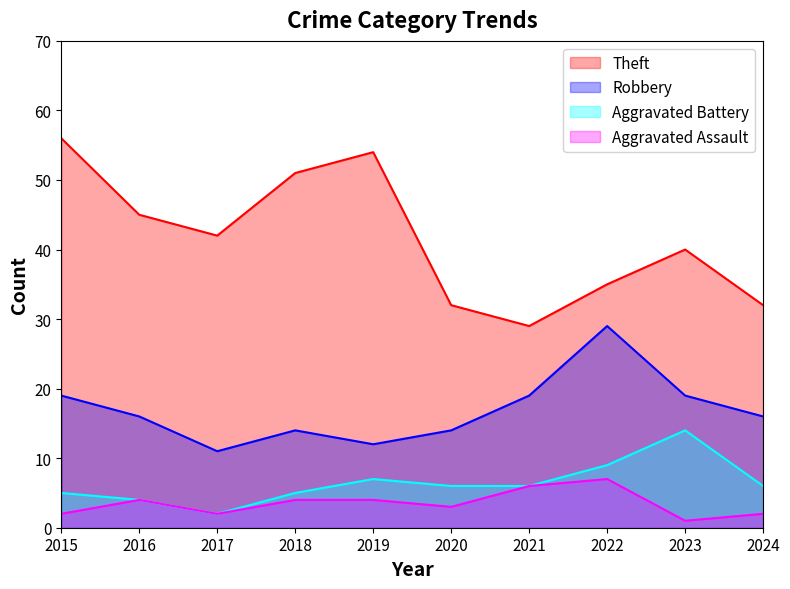

At how many categories does at least one series exceed 38?

6